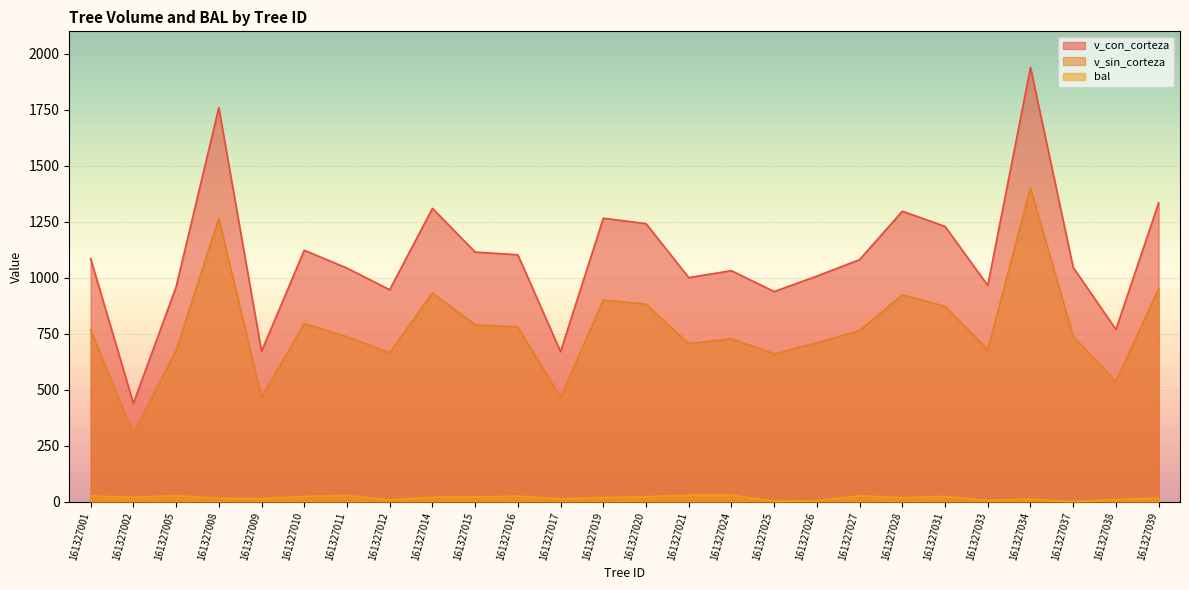

Which series has the largest total across all categories?

v_con_corteza